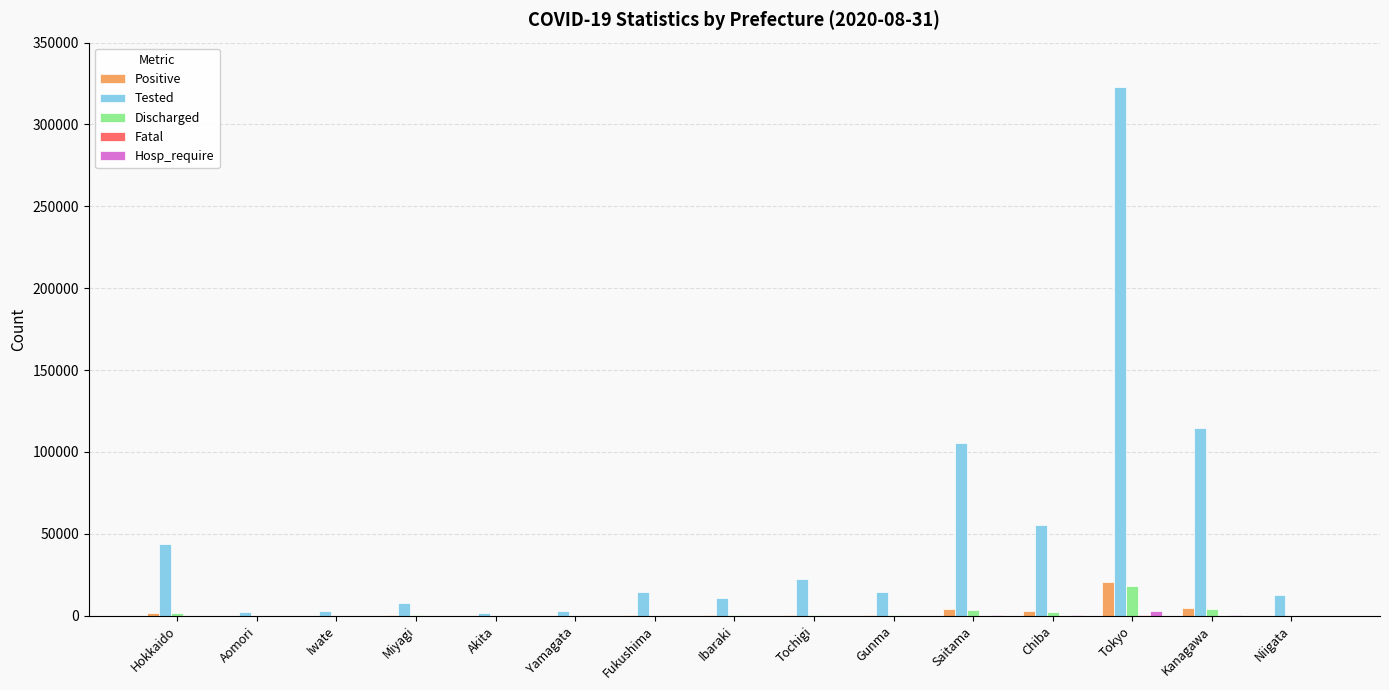

Between Fukushima and Saitama, which series saw the biggest shift?

Tested